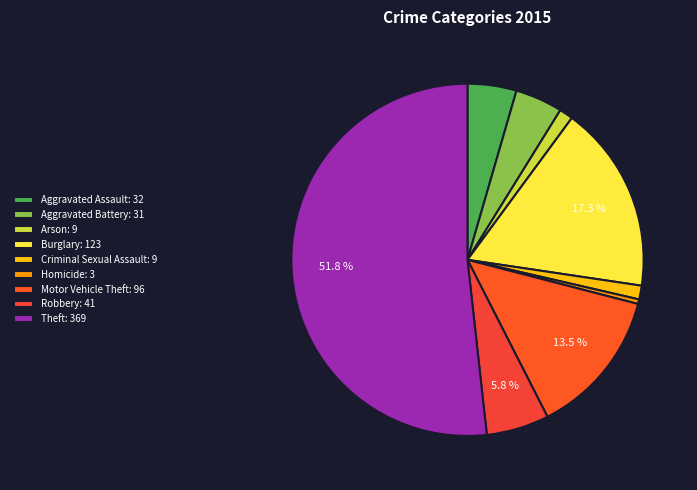

Does Homicide account for over 50% of the chart?

No